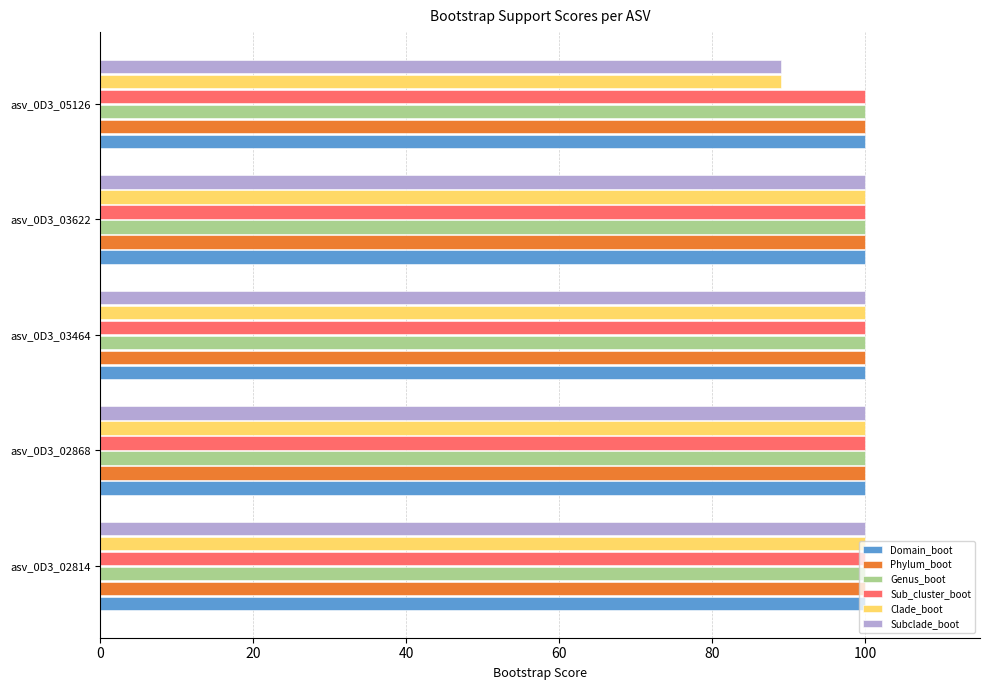

What is the sum of all Subclade_boot values?

489